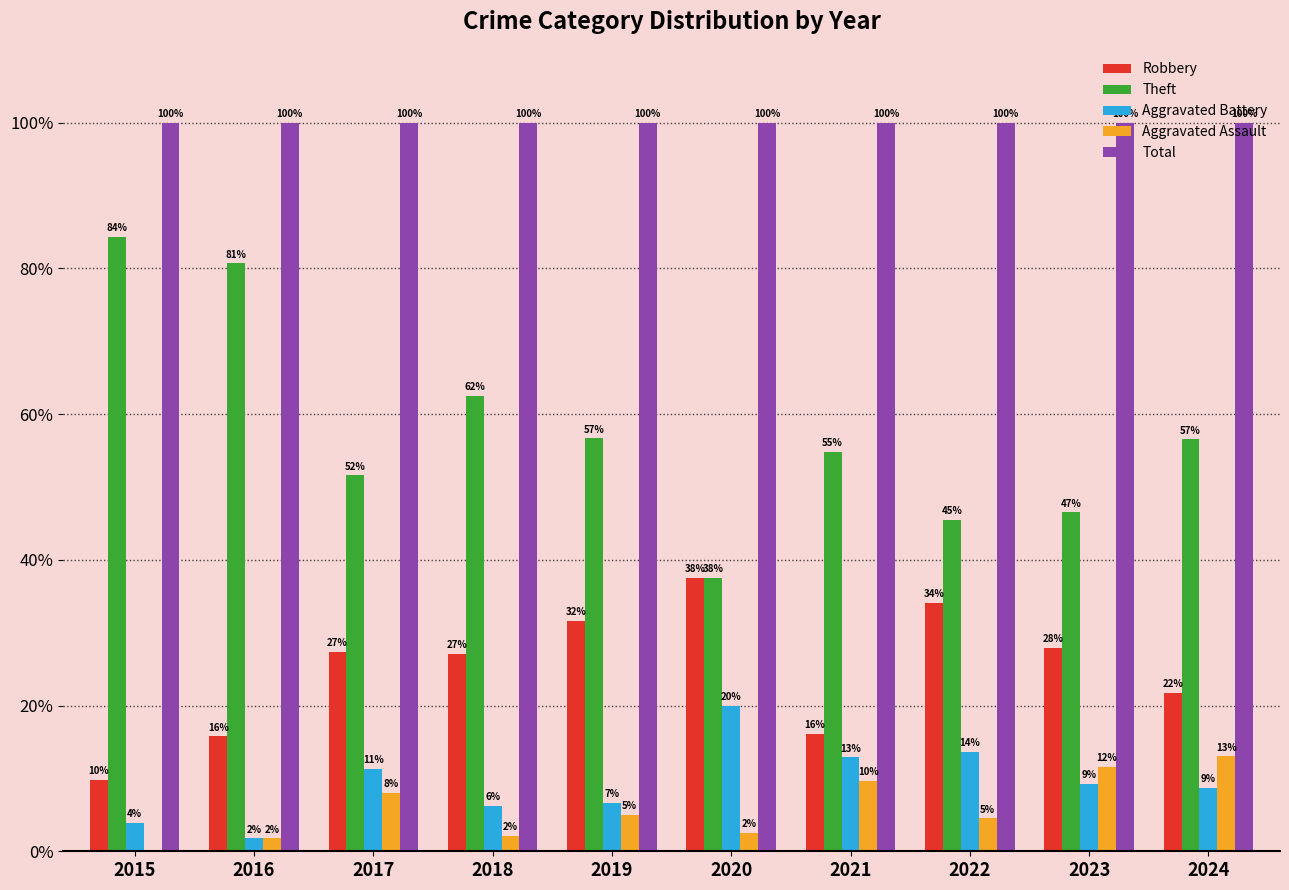

What are all the series names shown in the legend?

Robbery, Theft, Aggravated Battery, Aggravated Assault, Total